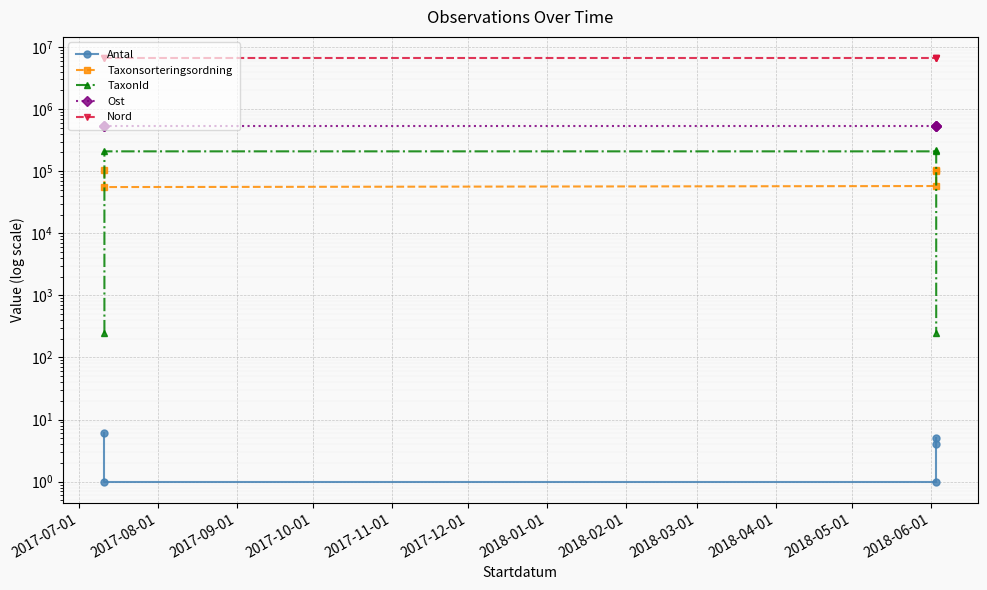

What is the difference between the maximum and minimum values in the TaxonId series?

221098.0